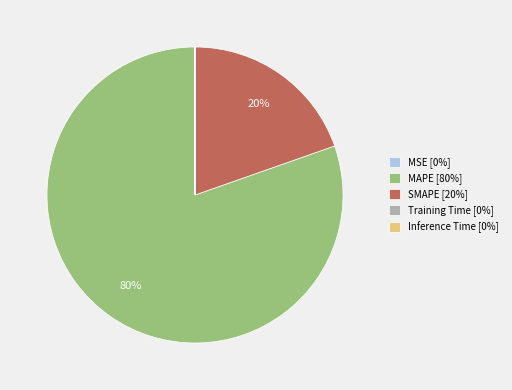

Is MAPE the majority of the pie?

Yes